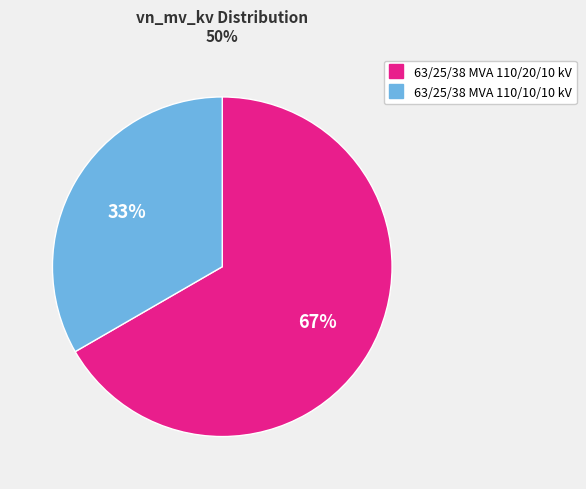

Which category has the smallest portion of the pie?

63/25/38 MVA 110/10/10 kV